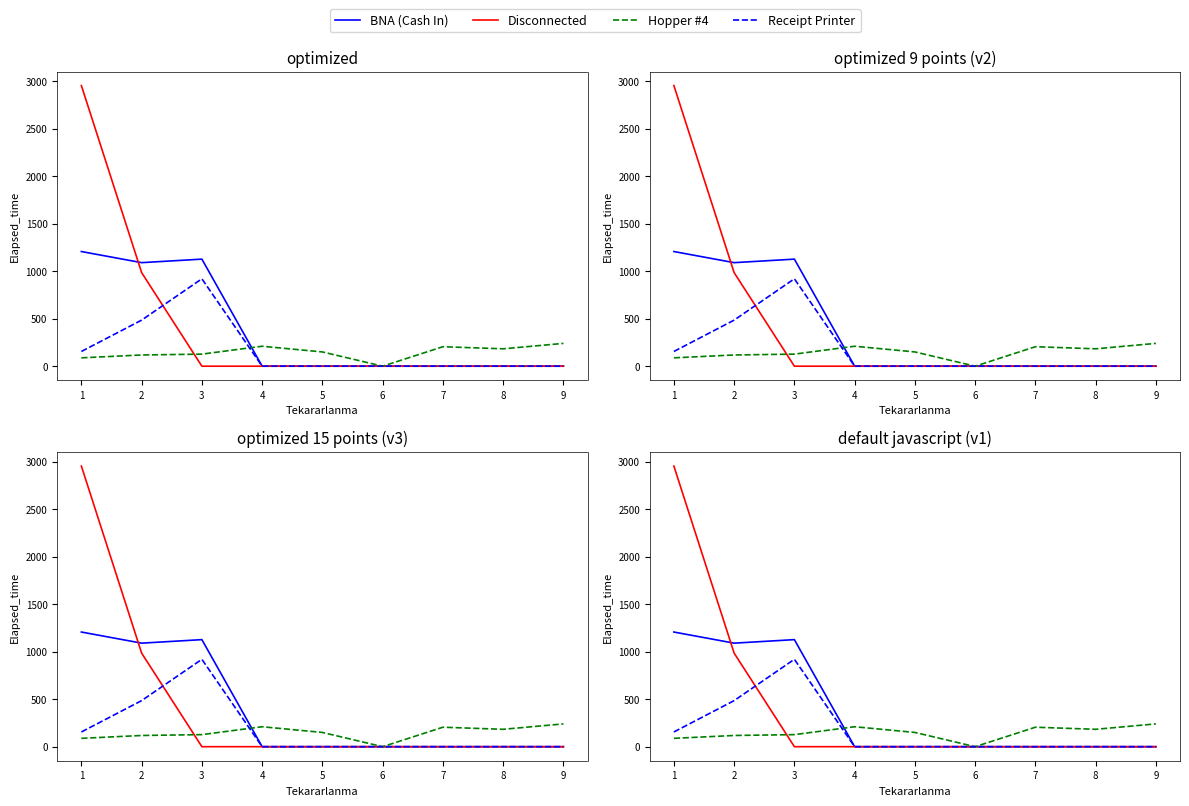

Which series changed the most between 1 and 2?

Disconnected